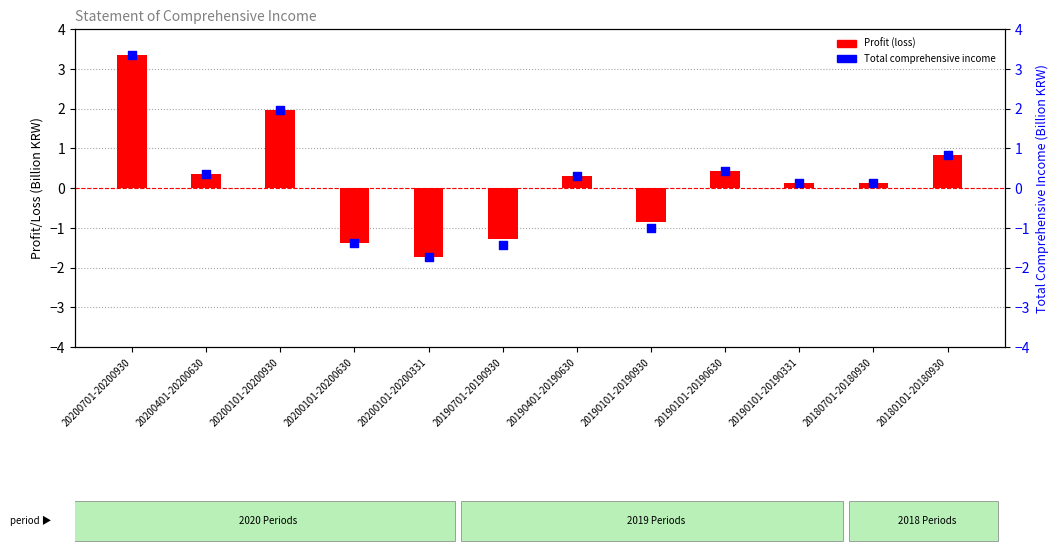

Which series has the largest total across all categories?

Profit (loss)